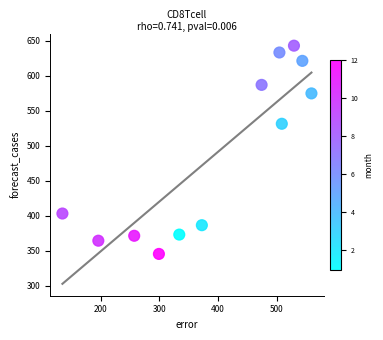

What Y value in the scatter plot is closest to 494?

531.4